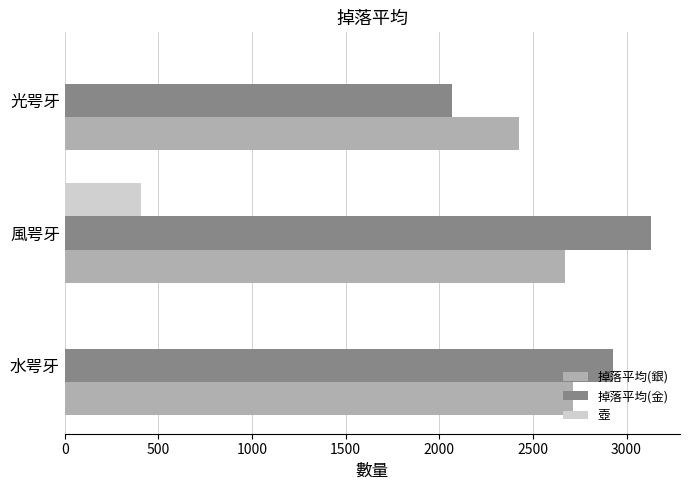

Which series changed the most between 水咢牙 and 光咢牙?

掉落平均(金)